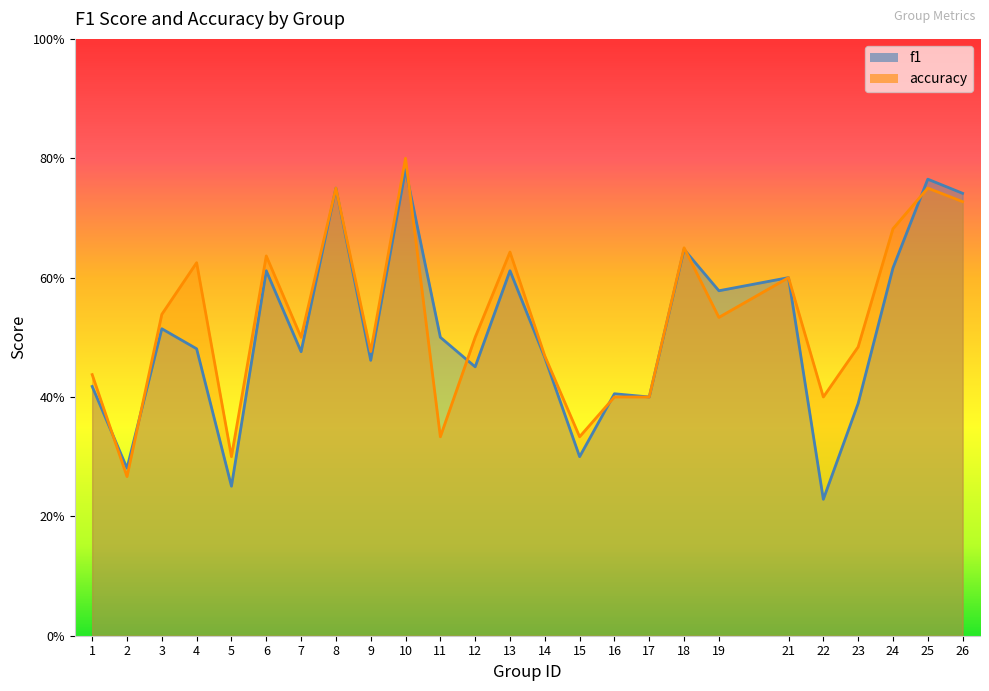

The value of f1 at 25 is 1.1. True or false?

False